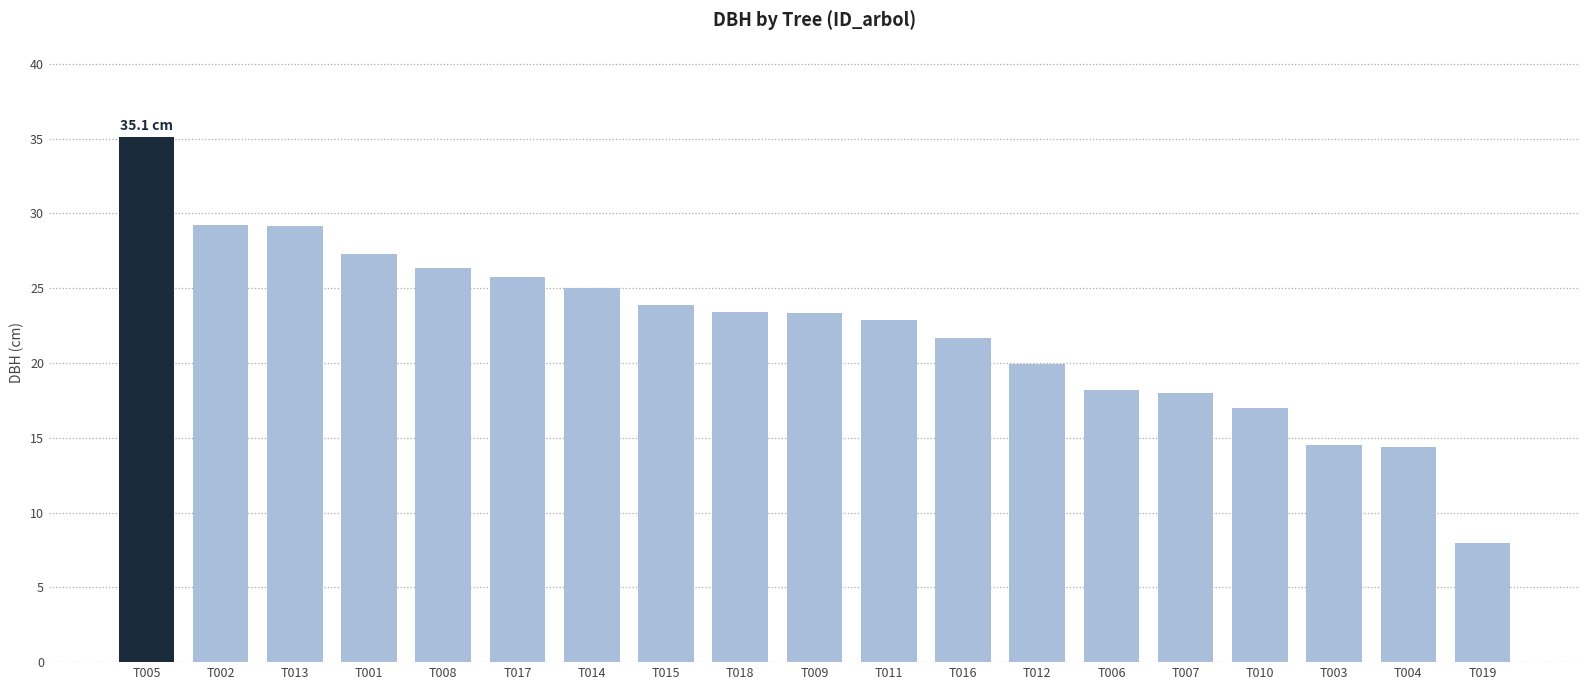

True or false: the data shows 26.4 at T008.

True